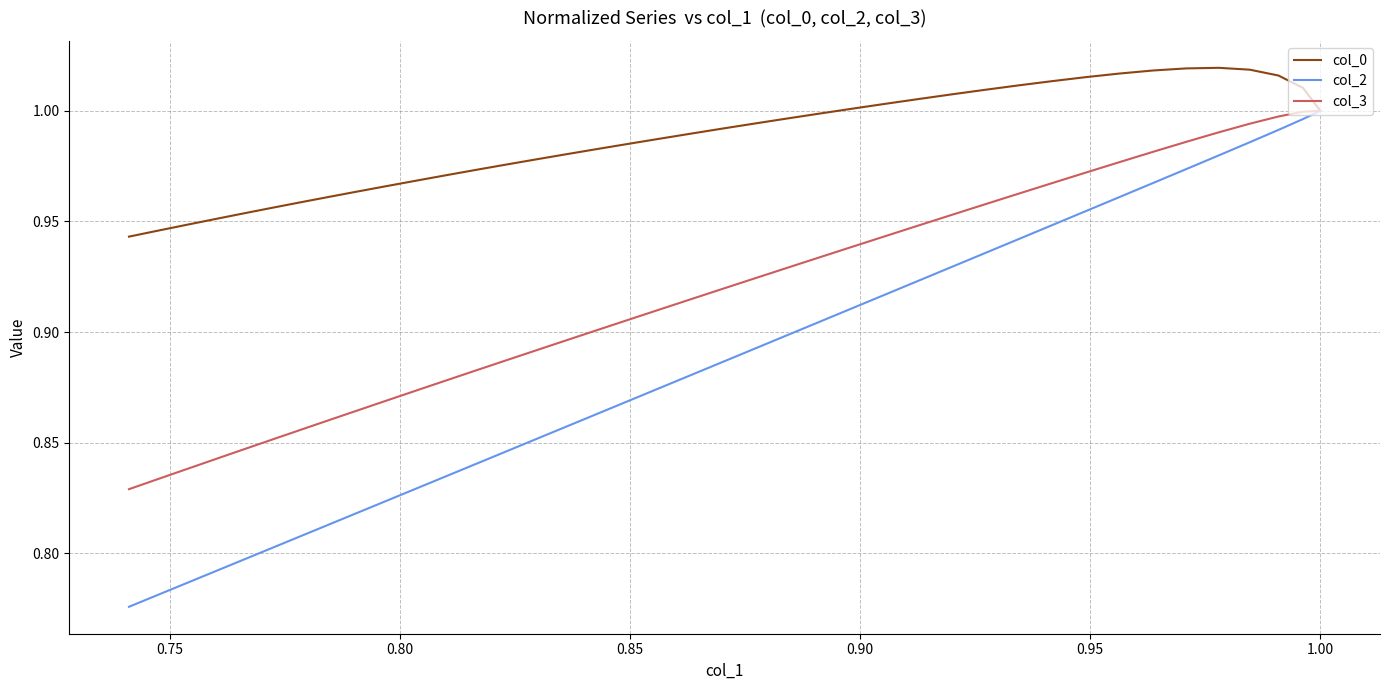

At how many categories does at least one series exceed 0?

40